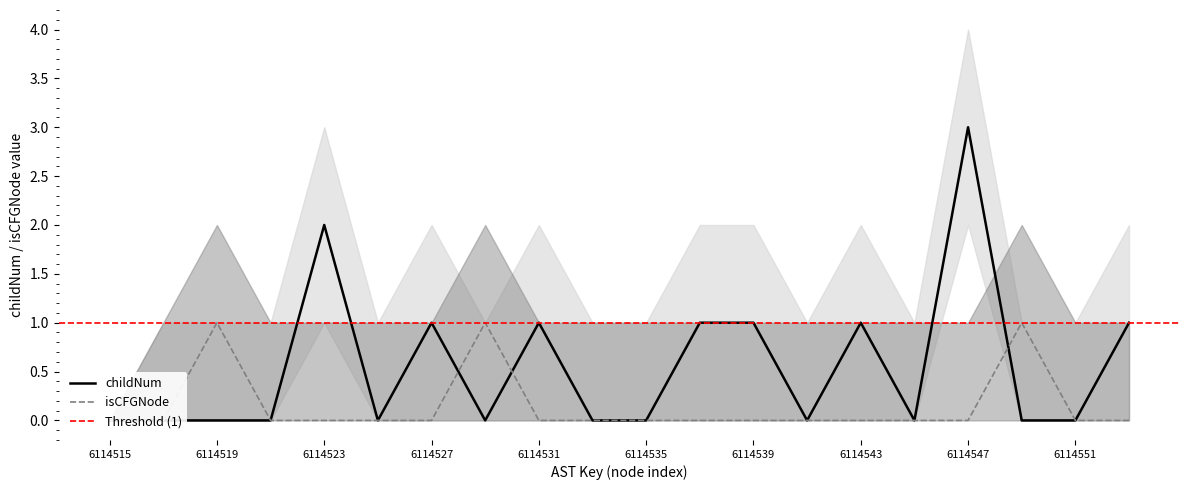

List the labels in order of childNum_lower value, smallest first.

6114515, 6114517, 6114519, 6114521, 6114525, 6114527, 6114529, 6114531, 6114533, 6114535, 6114537, 6114539, 6114541, 6114543, 6114545, 6114549, 6114551, 6114553, 6114523, 6114547